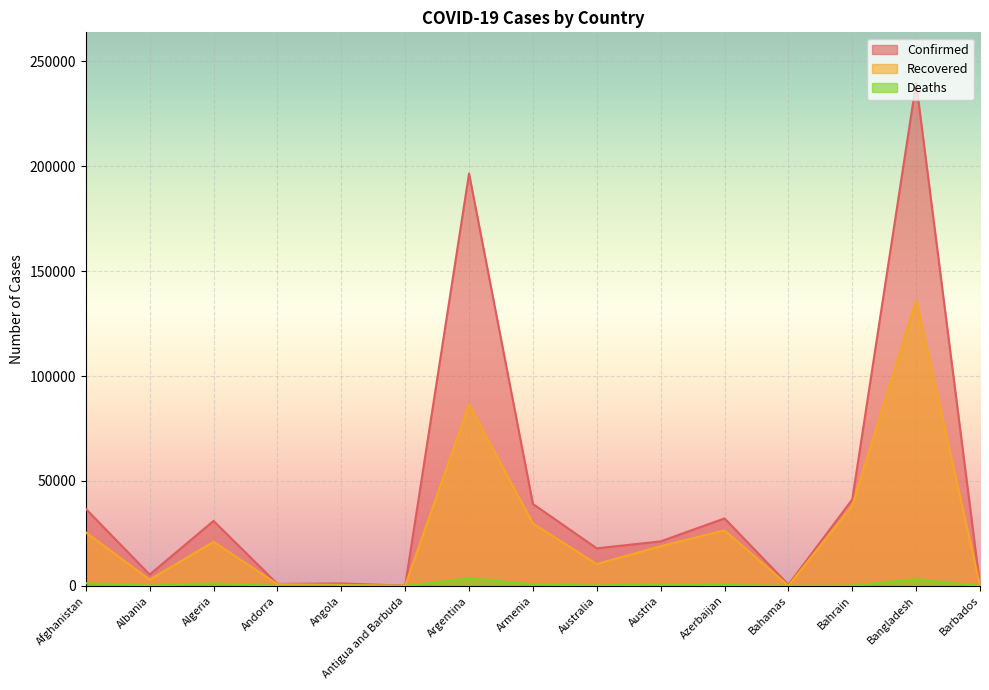

At how many categories does at least one series exceed 164417?

2